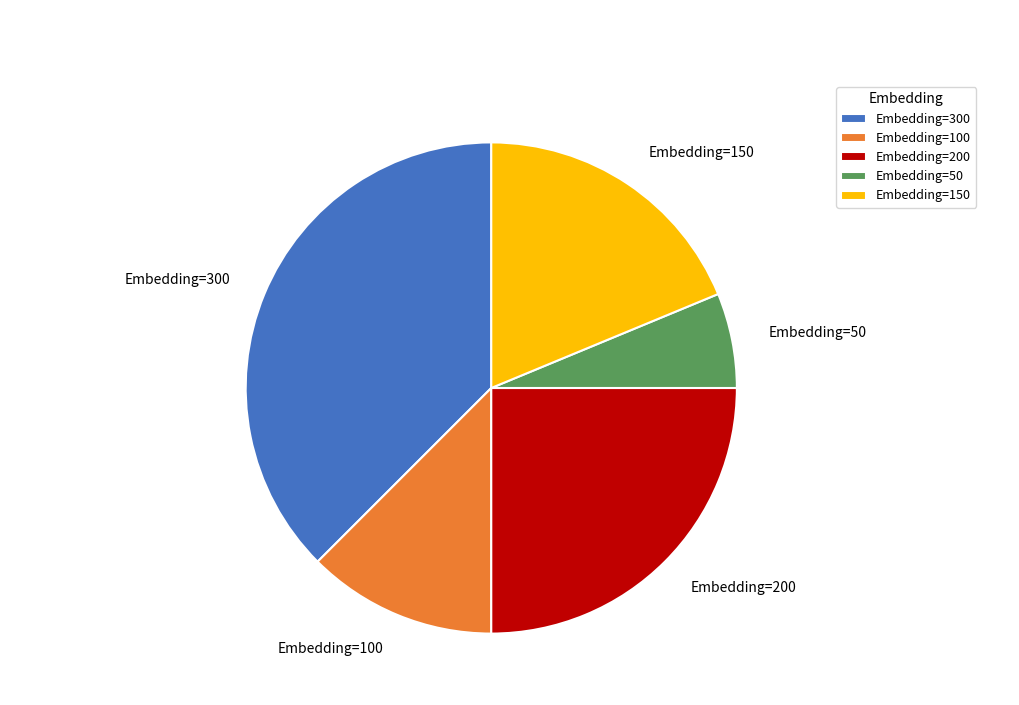

How many segments does this pie chart have?

5